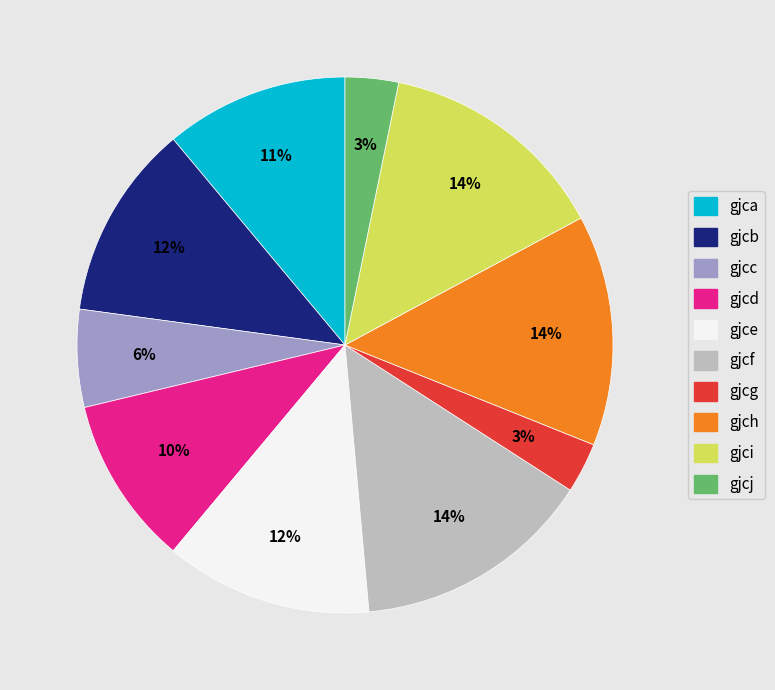

Combined, do gjcb and gjcd account for over 50%?

No